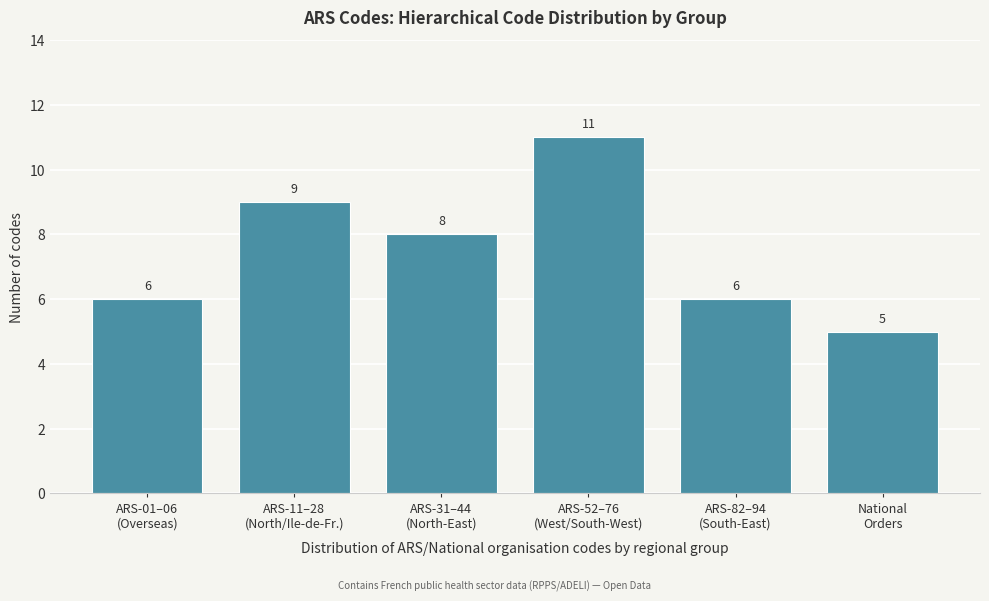

Reading left to right, what are all the values shown in this chart?

6	9	8	11	6	5